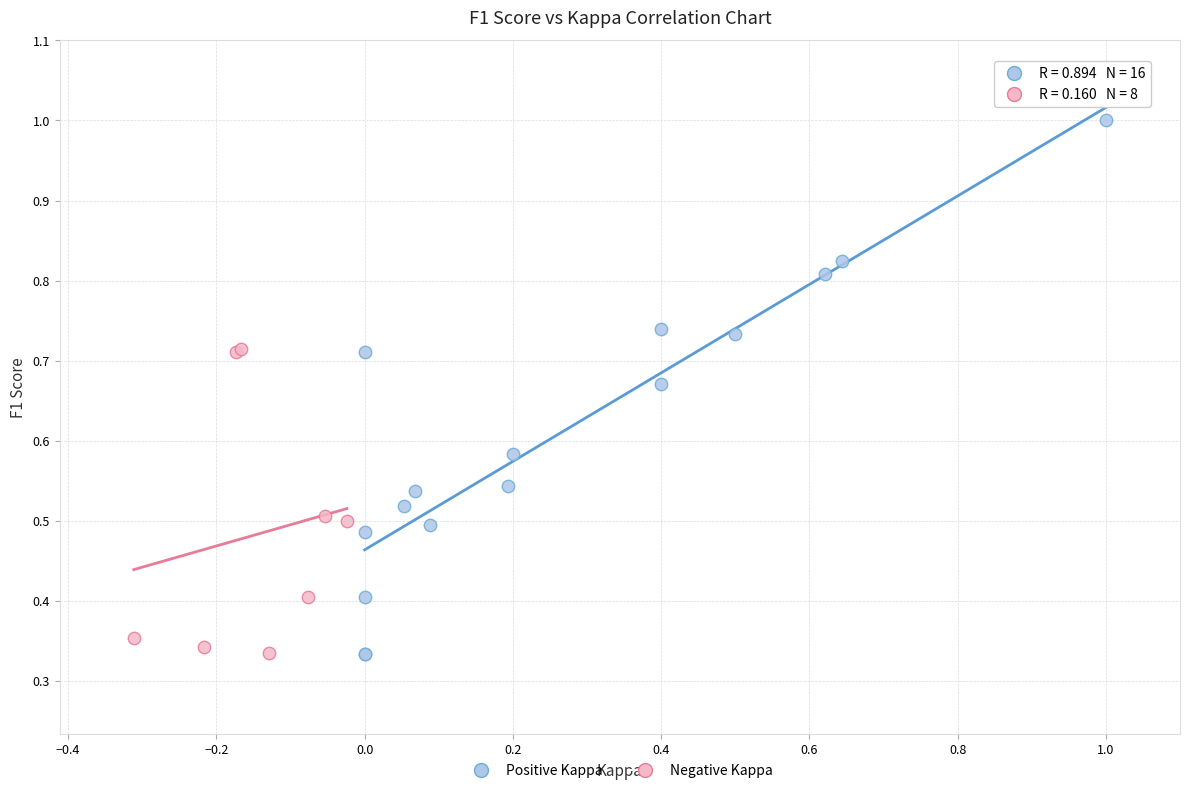

Which series contains the highest Y value?

Positive Kappa